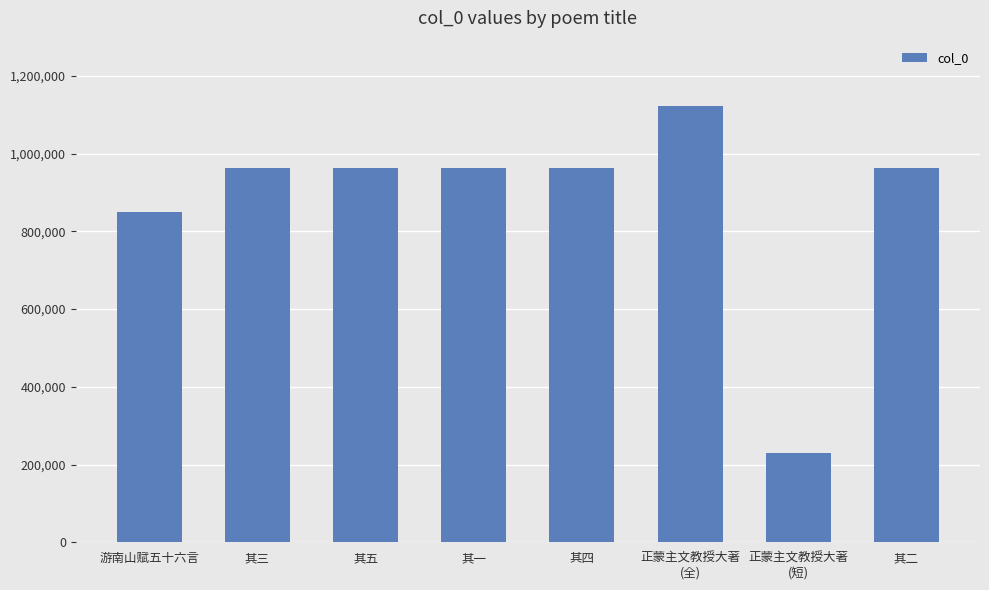

Which category has the highest value across all series?

正蒙主文教授大著
(全)